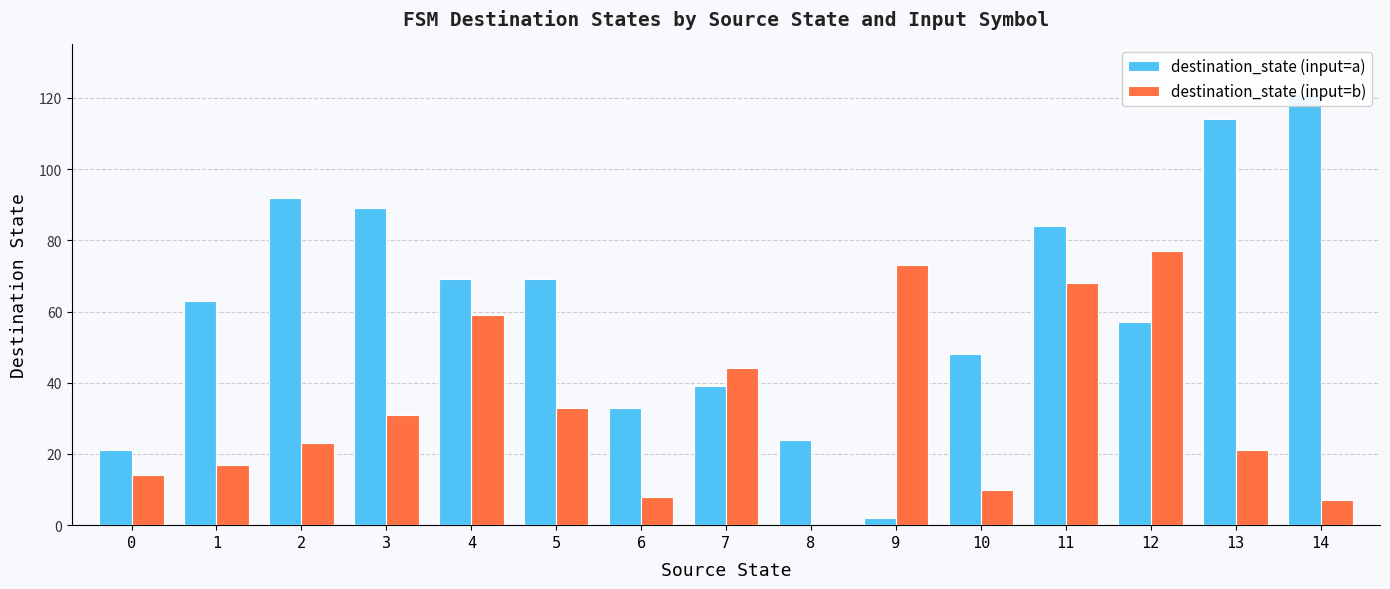

What is the spread (max minus min) of values at 8?

24